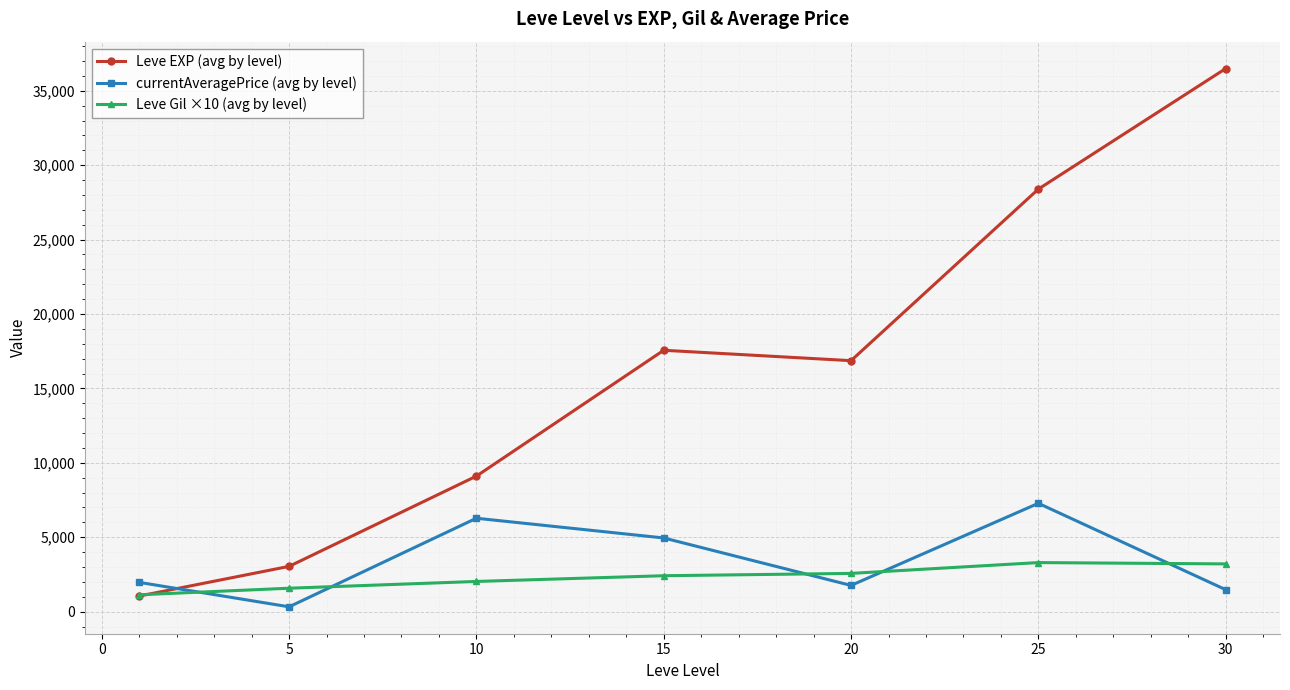

What is the value of the Leve Gil ×10 (avg by level) point at the 6th from the left?

3296.7